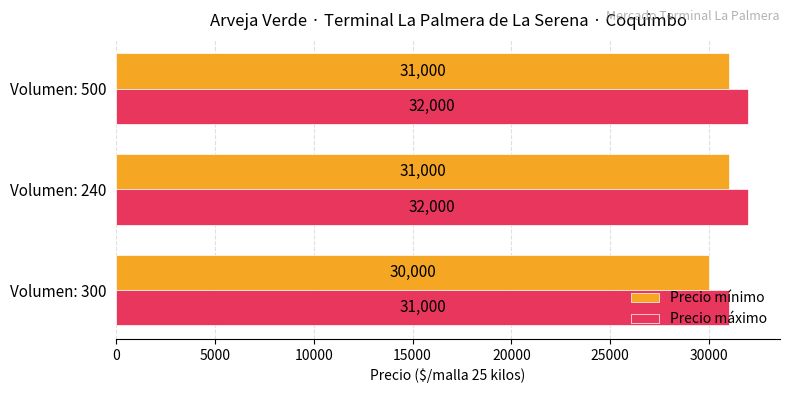

Which series has the largest total across all categories?

Precio máximo